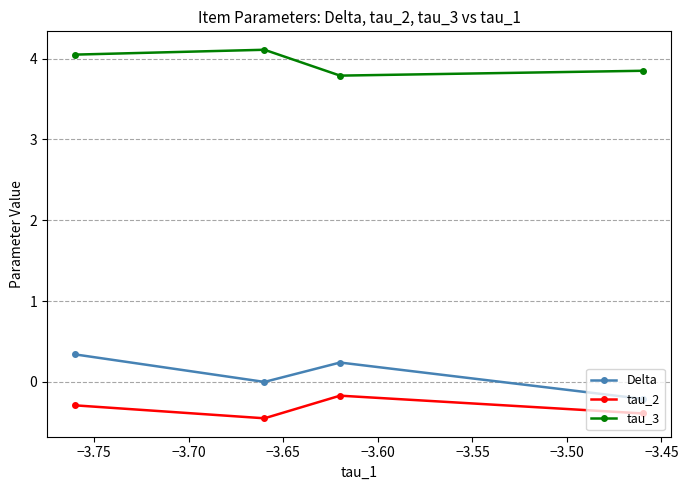

What is the highest value of the Delta series?

0.3